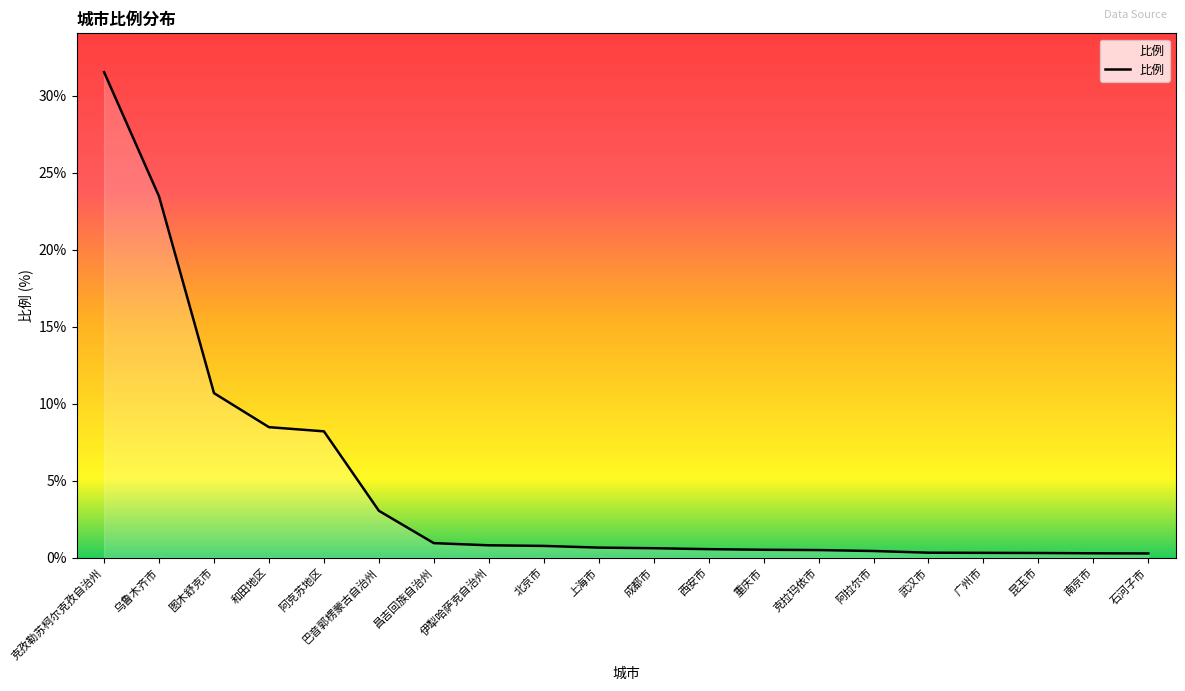

At which label is the value closest to 15?

图木舒克市